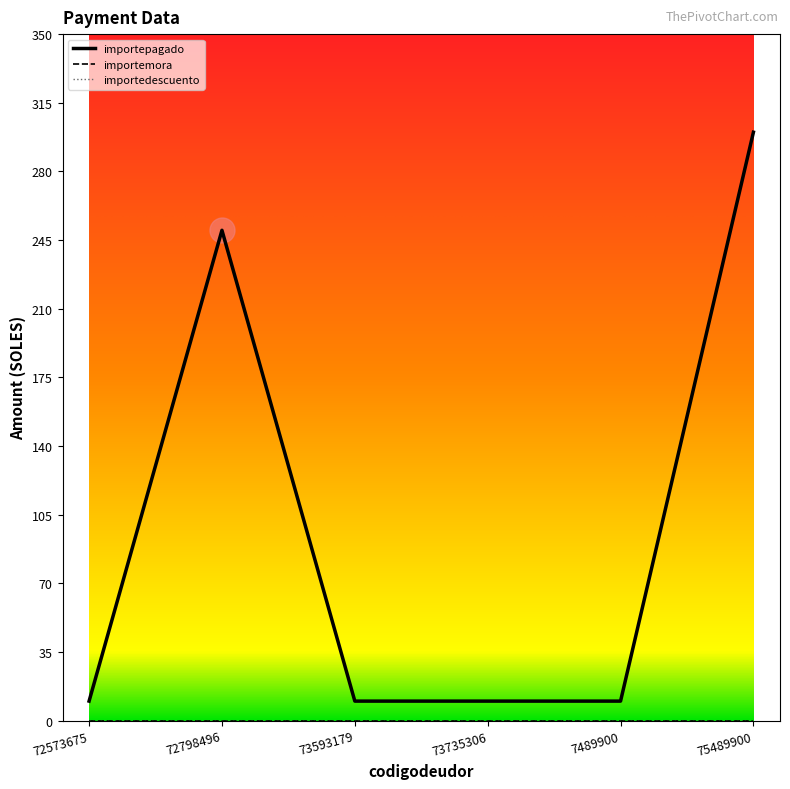

Is this an area chart (filled region under the line)?

No